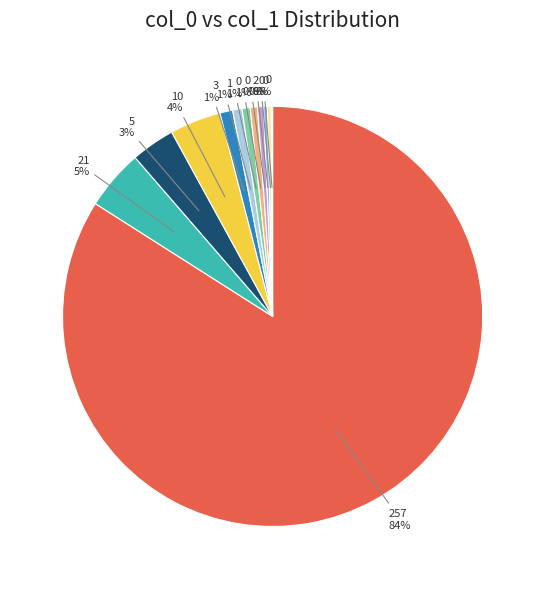

Rank the categories by value from highest to lowest.

257, 21, 10, 5, 3, 1, 0, 0, 2, 0, 0, 0